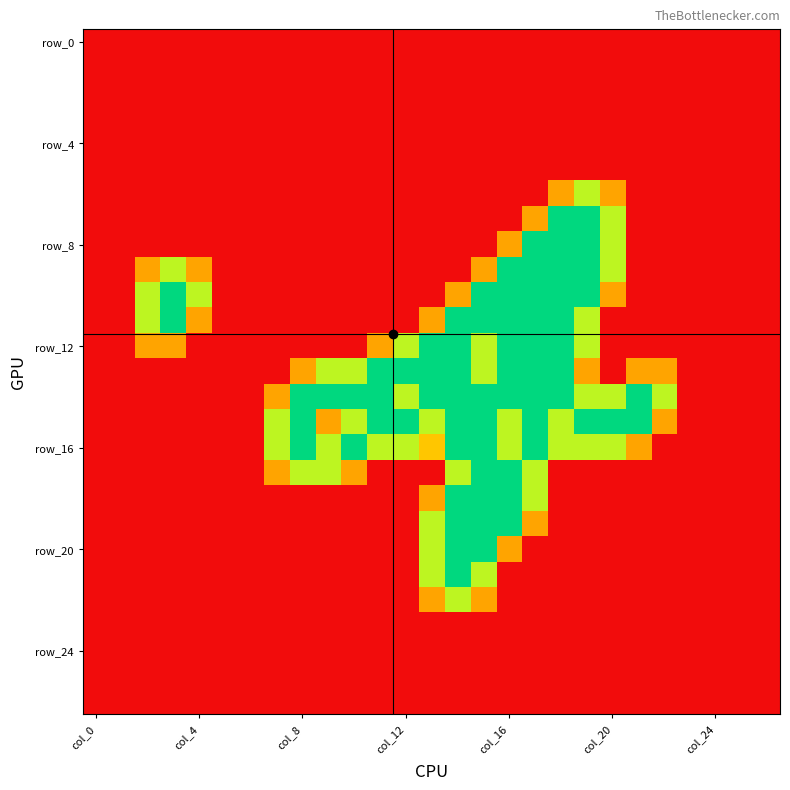

At which category is the sum across all series the highest?

15